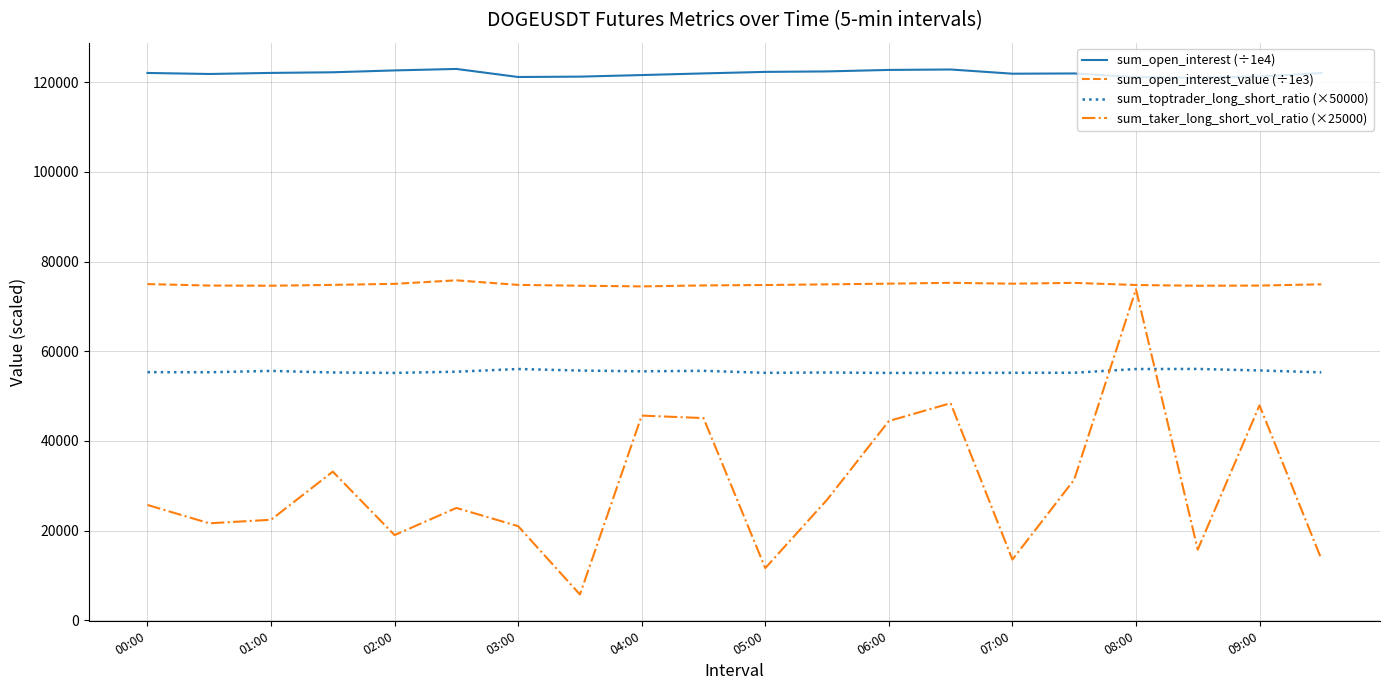

Which series has the largest total across all categories?

sum_open_interest (÷1e4)